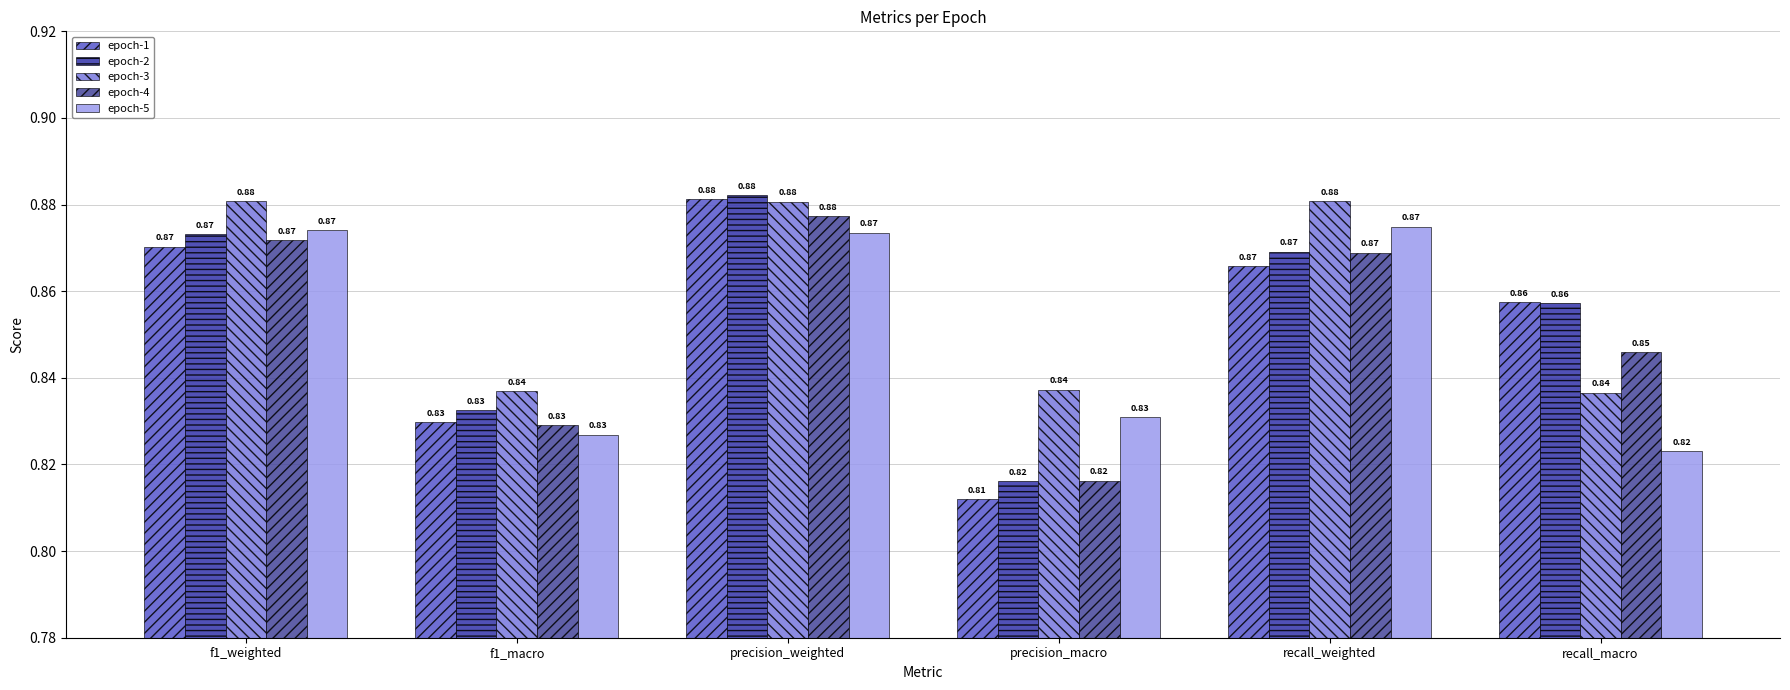

What is the difference between the maximum and minimum values in the epoch-2 series?

0.1